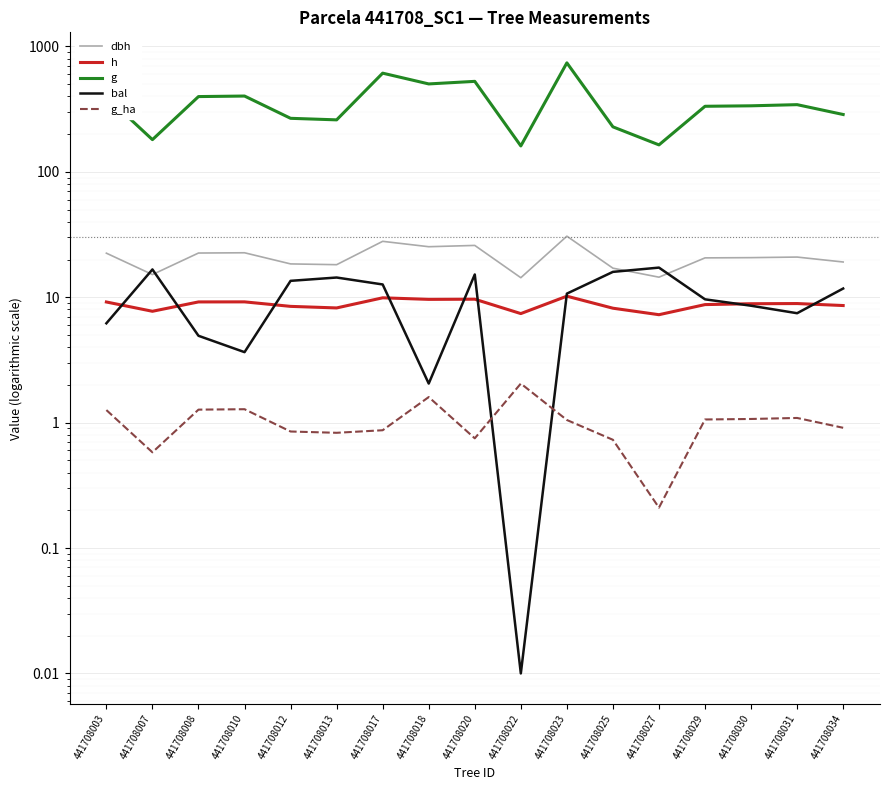

What are all the series names shown in the legend?

dbh, h, g, bal, g_ha